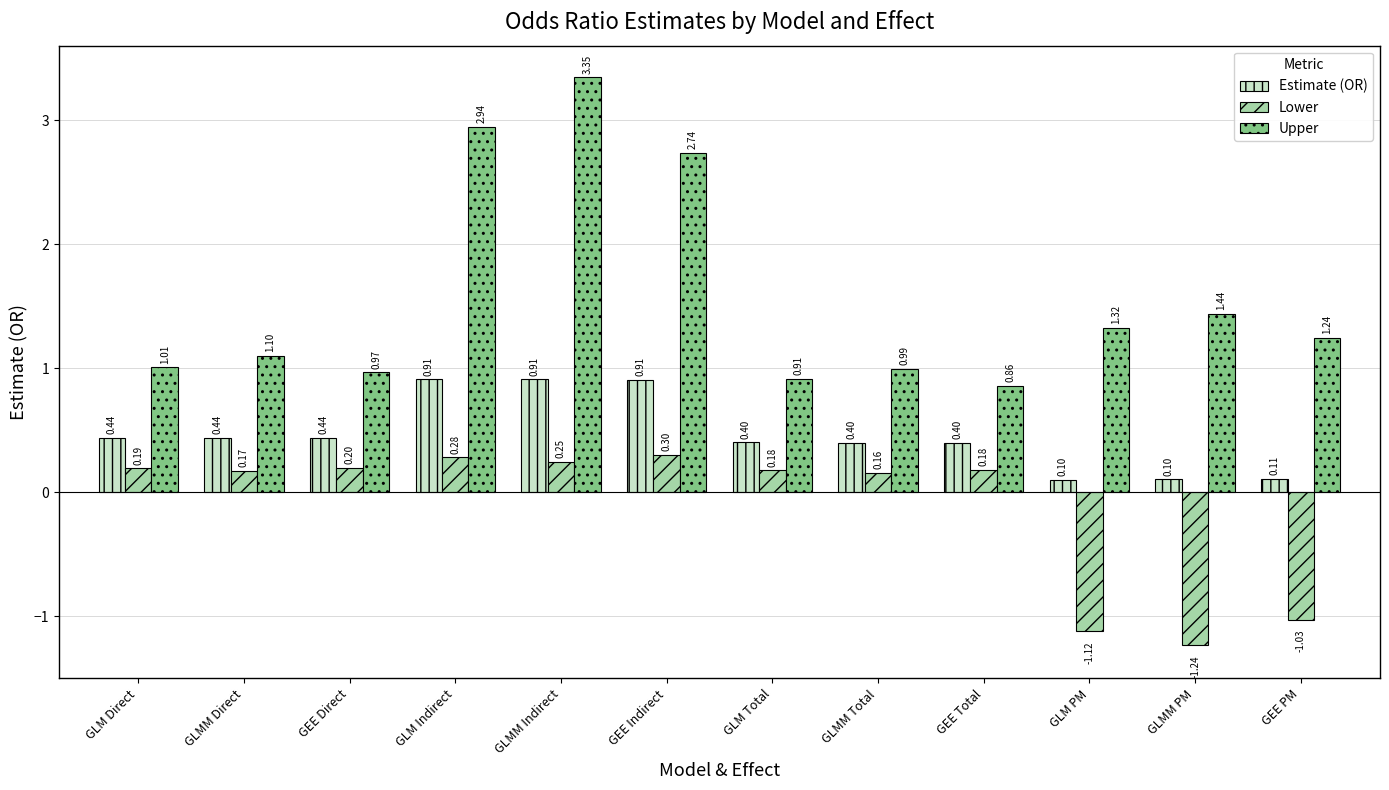

Which category has the lowest value across all series?

GLMM PM